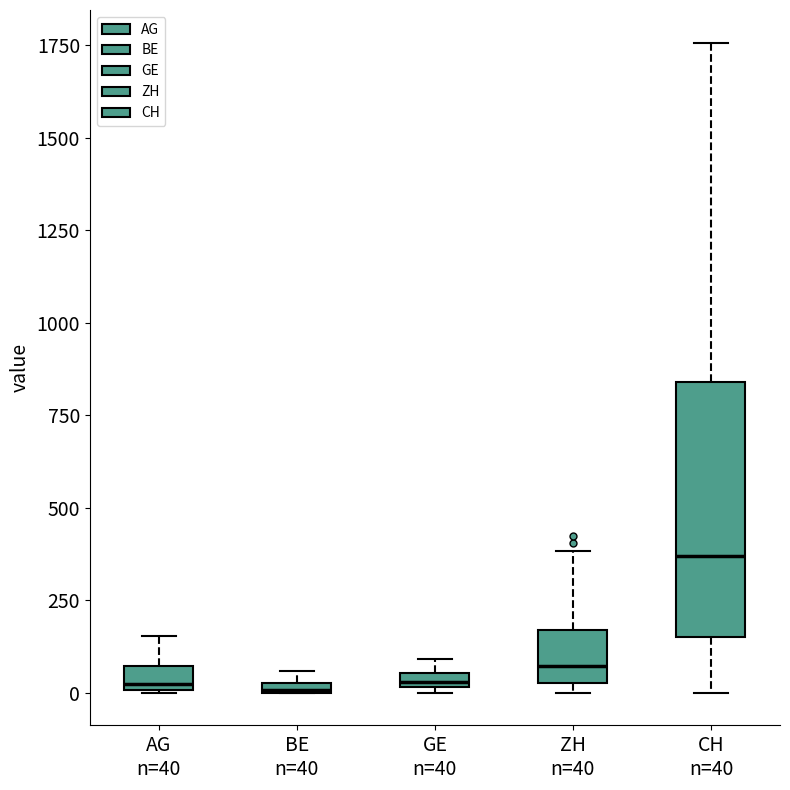

Where is the lower edge of the box for AG n=40 on the y-axis? The values are not printed on the chart, so give them approximately, as read against the axis.

0